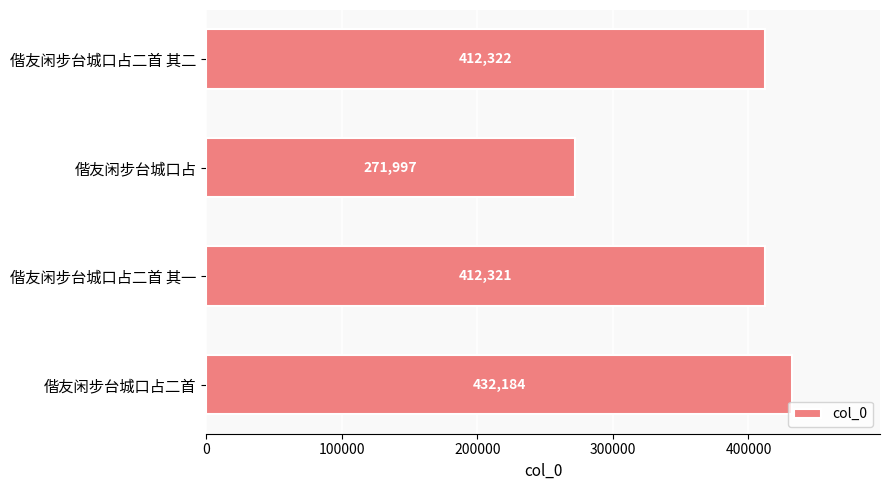

Reading top to bottom, extract all data points from this chart.

412322	271997	412321	432184